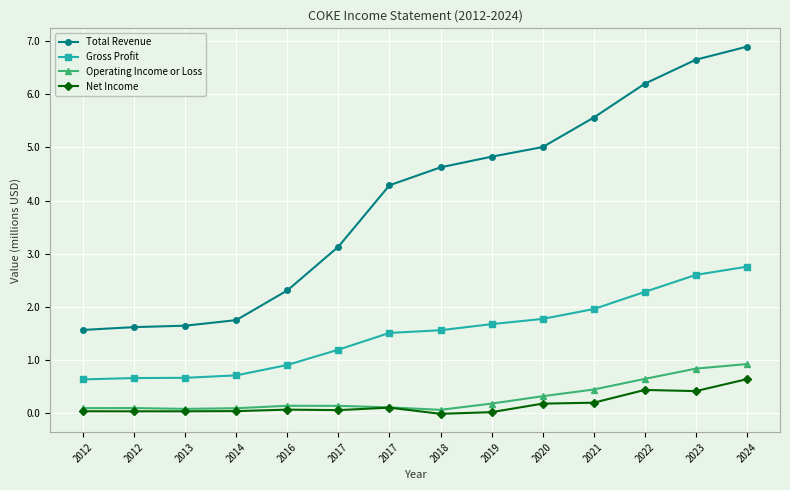

Is the value of Net Income at 2012 greater than the value of Gross Profit at 2016?

No